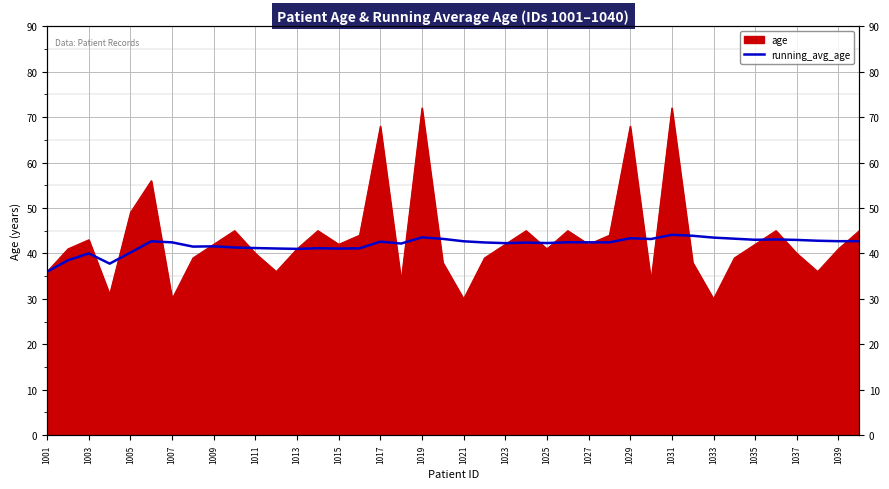

Does the chart display data point markers on the line(s)?

No